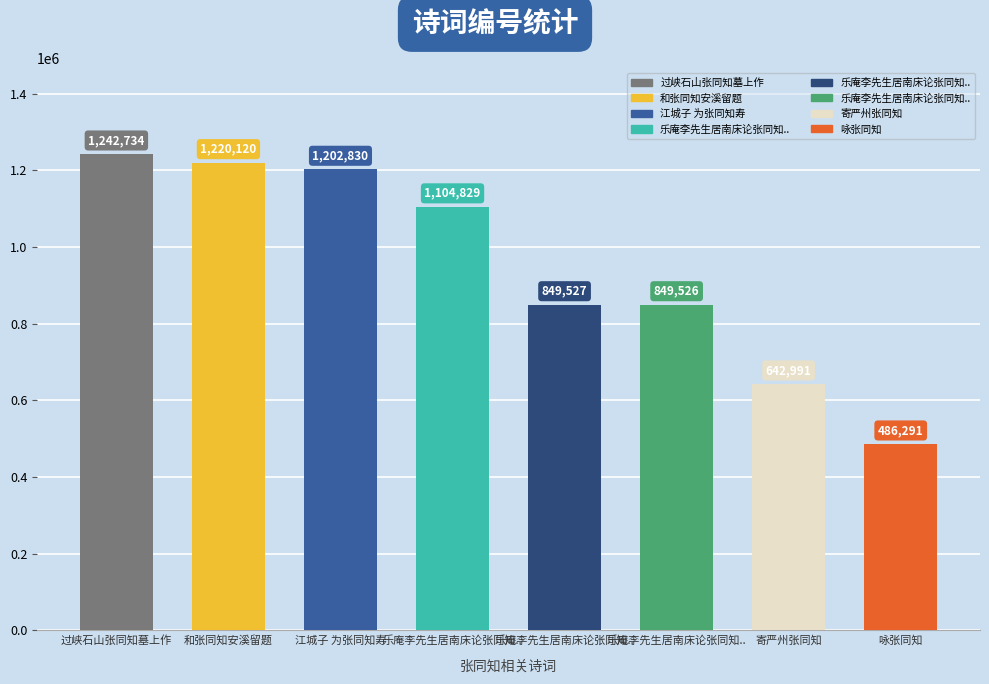

Does the chart contain stacked bars?

No